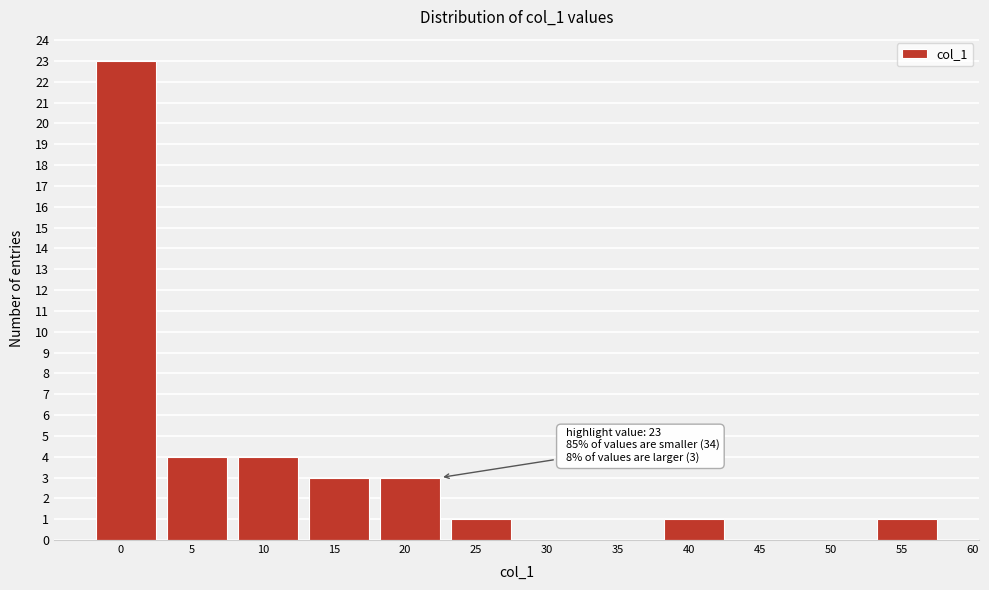

Reading right to left, what are all the values shown in this chart?

55=1	50=0	45=0	40=1	35=0	30=0	25=1	20=3	15=3	10=4	5=4	0=23